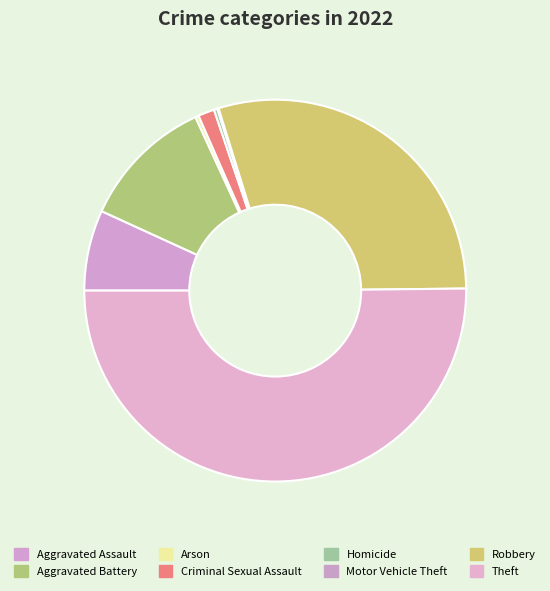

What portion of the pie excludes Criminal Sexual Assault?

98.6%